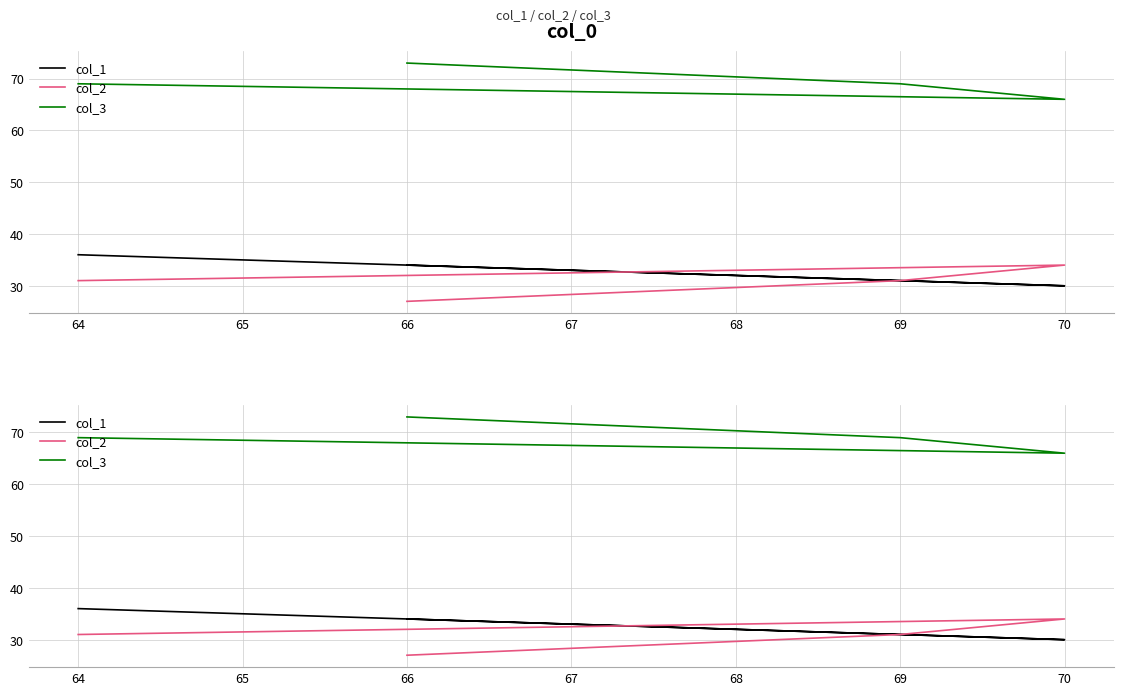

The value of col_1 at 64 is 52. True or false?

False